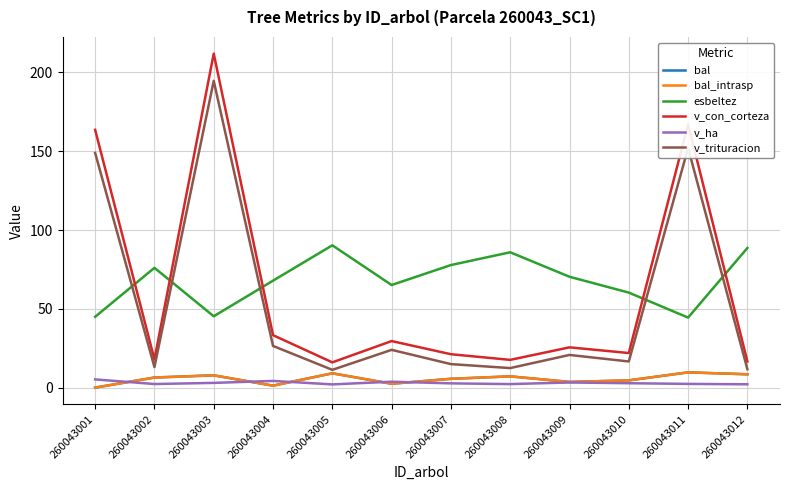

Is it true that bal equals 13.9 at 260043011?

False